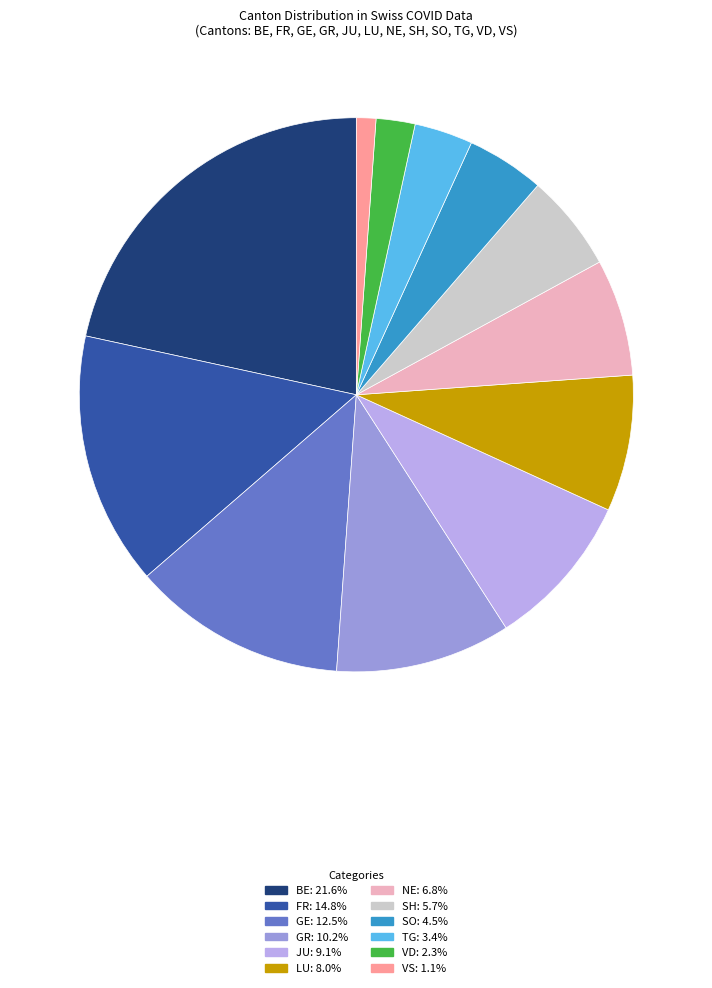

The NE slice represents 7% of the pie. True or false?

True